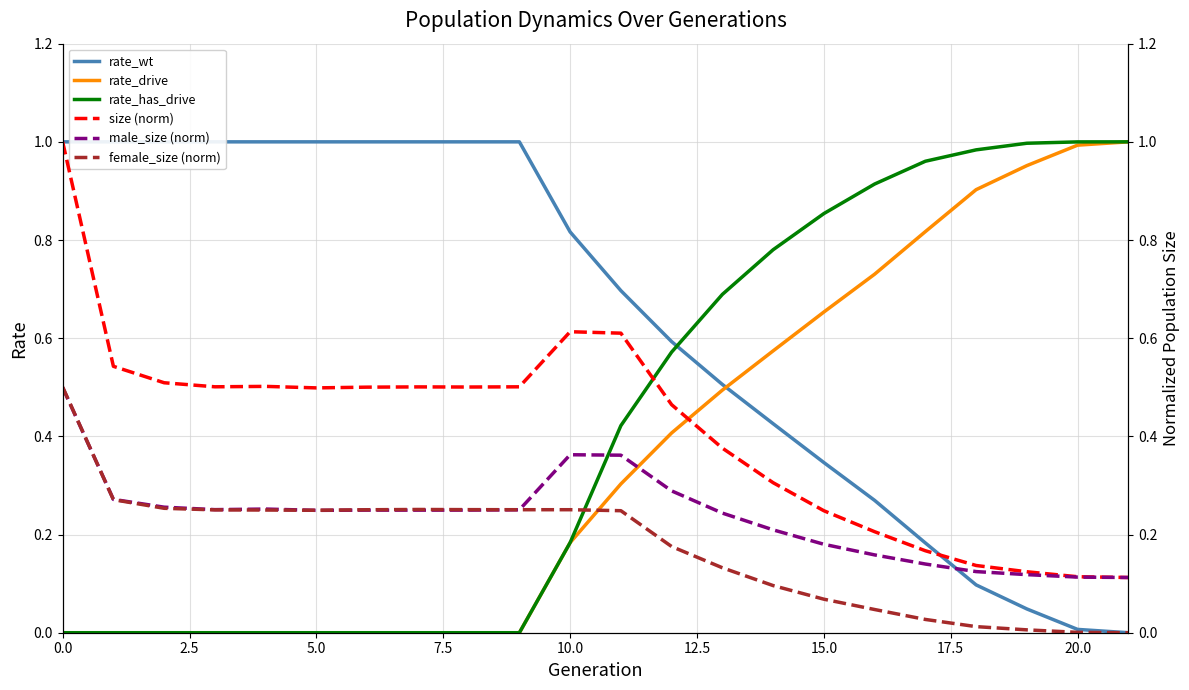

Reading left to right, list all the values displayed in this chart.

rate_wt: 1.0	1.0	1.0	1.0	1.0	1.0	1.0	1.0	1.0	1.0	0.8	0.7	0.6	0.5	0.4	0.3	0.3	0.2	0.1	0.0	0.0	0.0
rate_drive: 0.0	0.0	0.0	0.0	0.0	0.0	0.0	0.0	0.0	0.0	0.2	0.3	0.4	0.5	0.6	0.7	0.7	0.8	0.9	1.0	1.0	1.0
rate_has_drive: 0.0	0.0	0.0	0.0	0.0	0.0	0.0	0.0	0.0	0.0	0.2	0.4	0.6	0.7	0.8	0.9	0.9	1.0	1.0	1.0	1.0	1.0
size (norm): 1.0	0.5	0.5	0.5	0.5	0.5	0.5	0.5	0.5	0.5	0.6	0.6	0.5	0.4	0.3	0.2	0.2	0.2	0.1	0.1	0.1	0.1
male_size (norm): 0.5	0.3	0.3	0.3	0.3	0.2	0.2	0.2	0.2	0.3	0.4	0.4	0.3	0.2	0.2	0.2	0.2	0.1	0.1	0.1	0.1	0.1
female_size (norm): 0.5	0.3	0.3	0.3	0.2	0.2	0.3	0.3	0.3	0.3	0.3	0.2	0.2	0.1	0.1	0.1	0.0	0.0	0.0	0.0	0.0	0.0